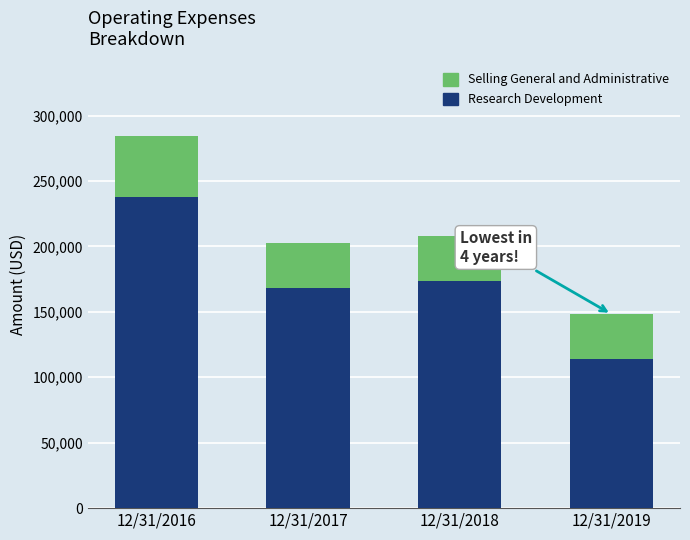

What is the difference between the second highest and minimum values in the Research Development series?

59955